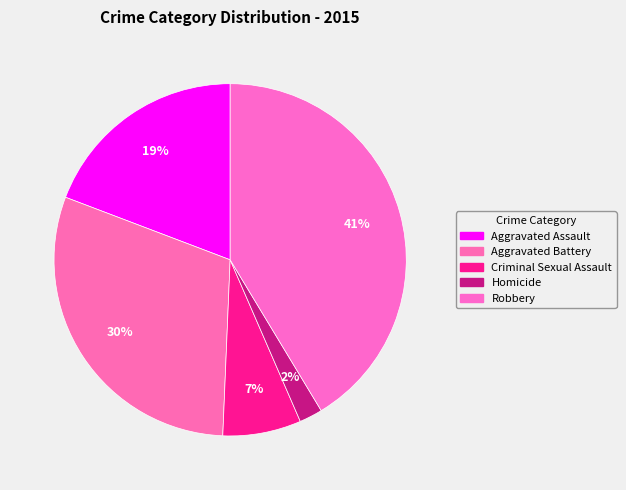

How many segments does this pie chart have?

5